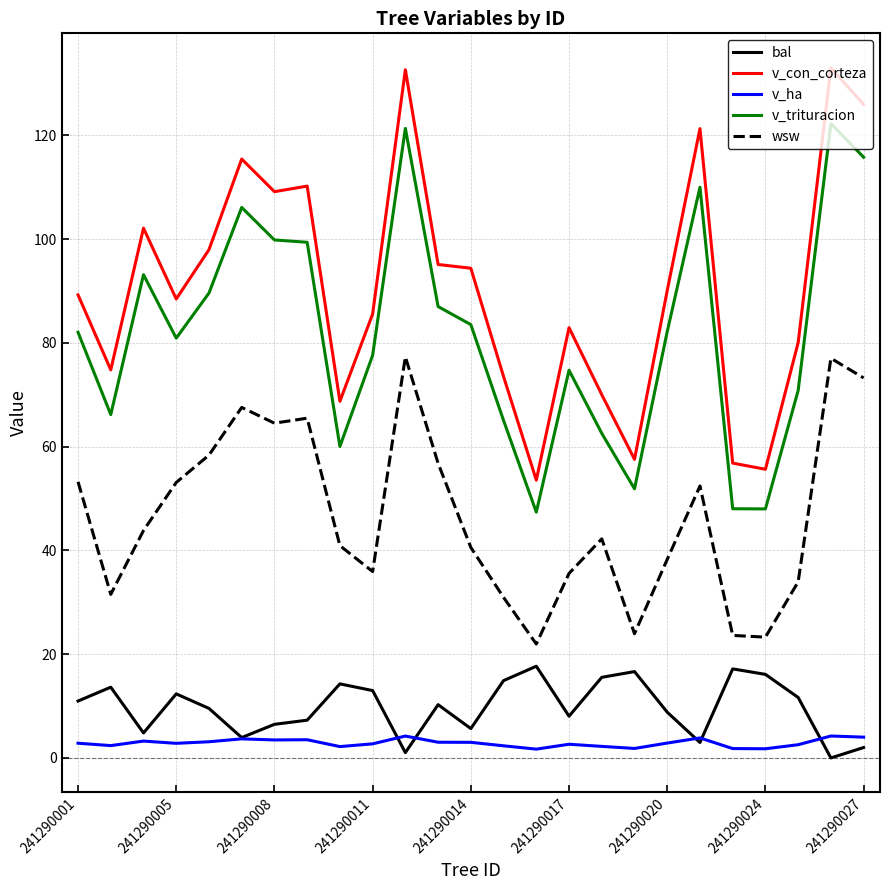

What is the maximum value shown in the chart?

133.0